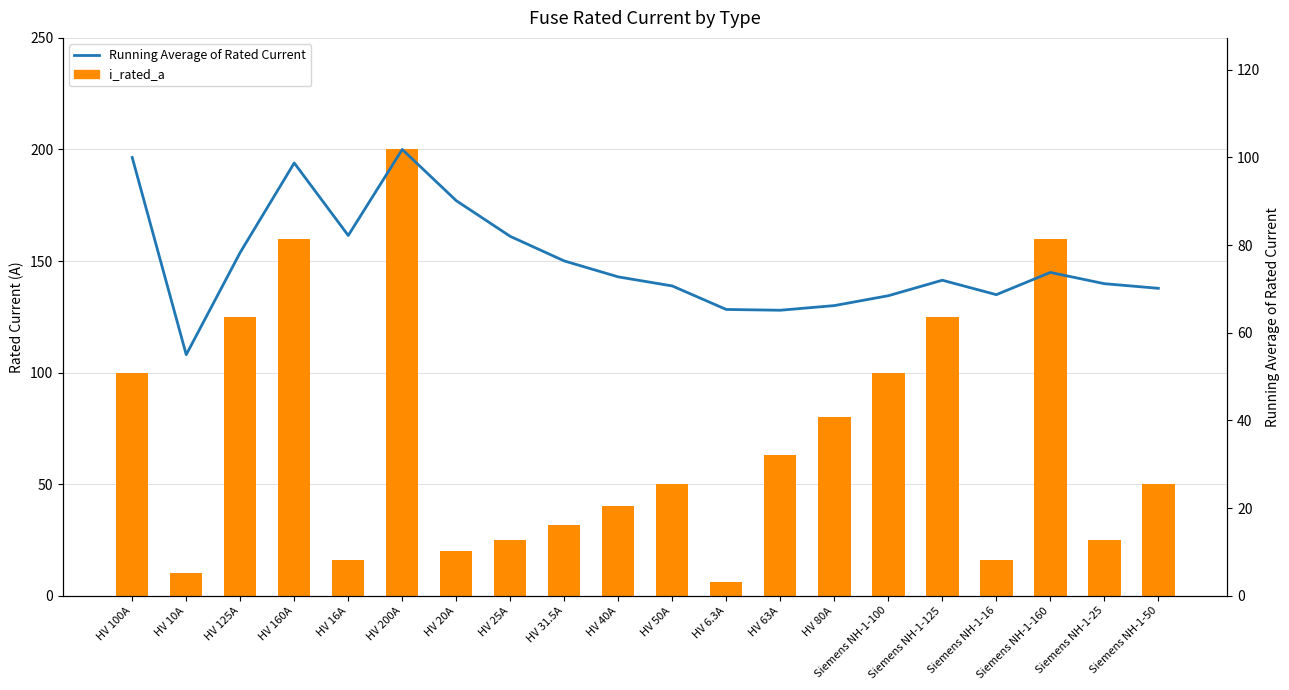

Between Siemens NH-1-16 and Siemens NH-1-50, which series saw the biggest shift?

i_rated_a